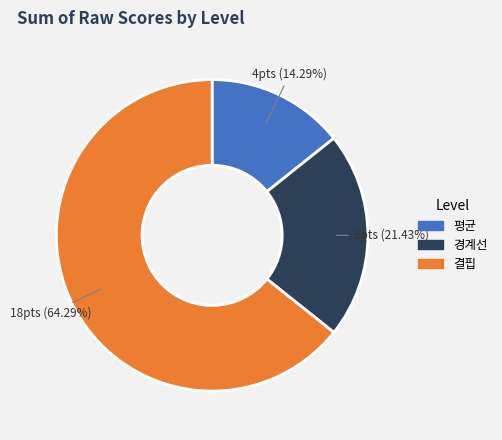

Is there any slice that represents more than half of the pie?

Yes